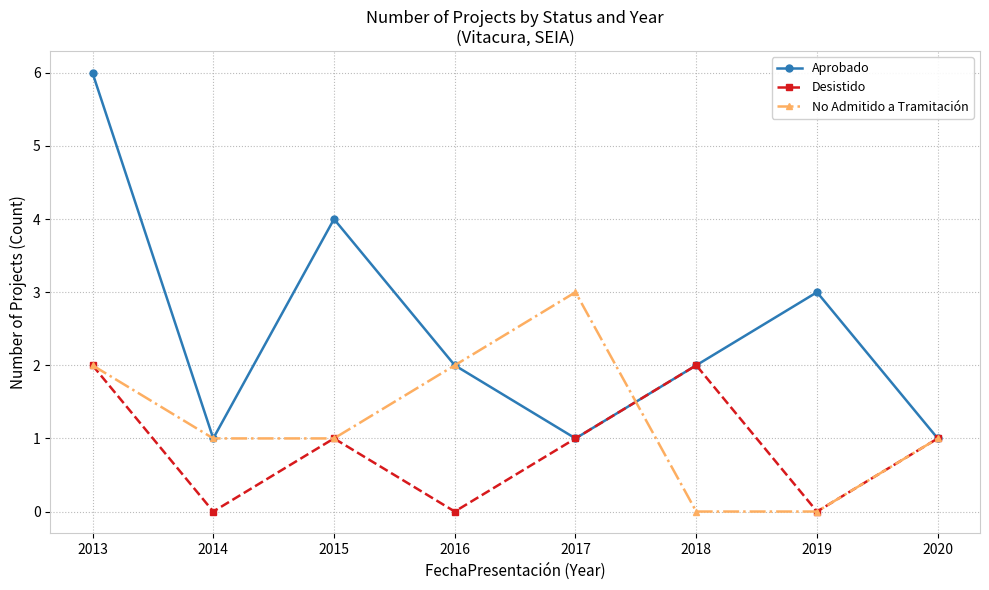

Reading left to right, extract all data points from this chart.

Aprobado: 2013=6	2014=1	2015=4	2016=2	2017=1	2018=2	2019=3	2020=1
Desistido: 2013=2	2014=0	2015=1	2016=0	2017=1	2018=2	2019=0	2020=1
No Admitido a Tramitación: 2013=2	2014=1	2015=1	2016=2	2017=3	2018=0	2019=0	2020=1